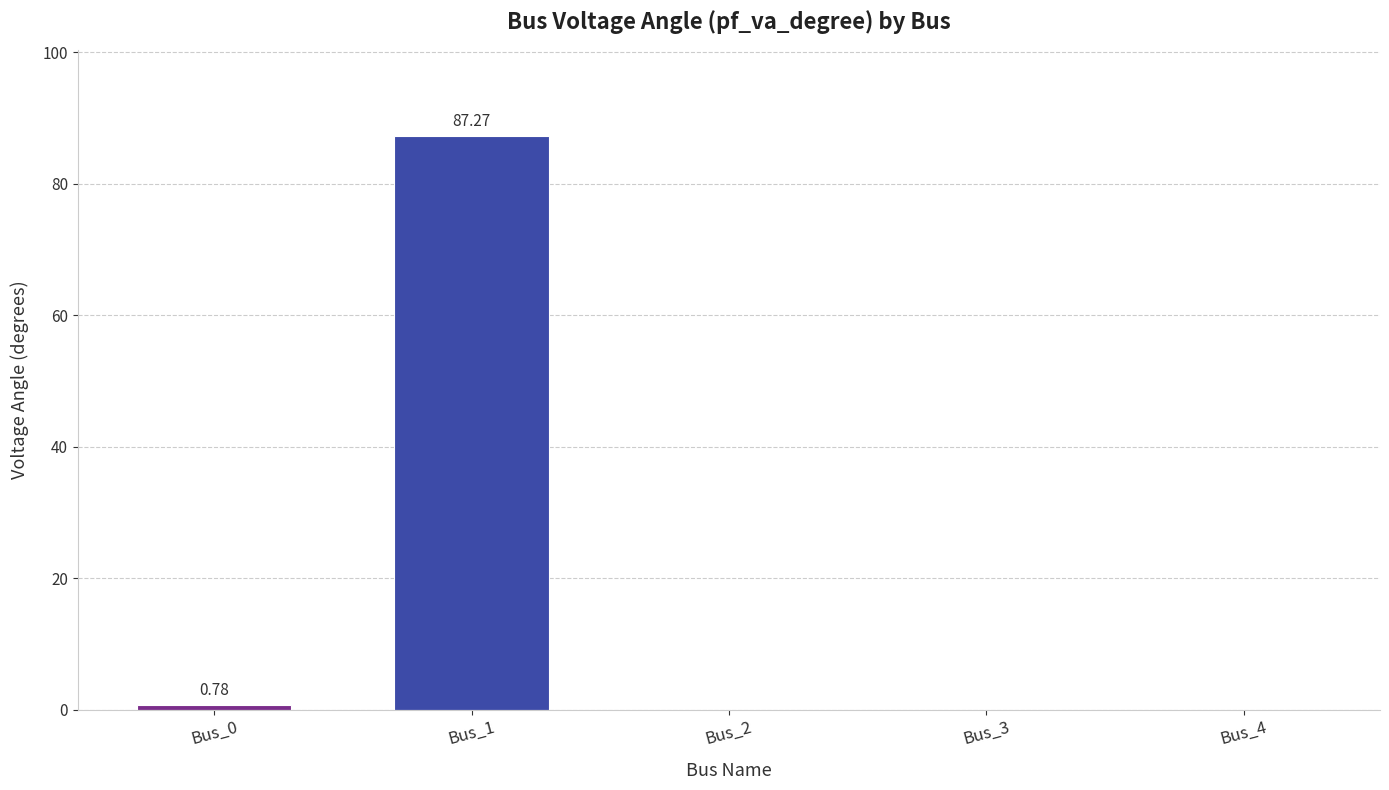

What is the sum of all values?

88.0